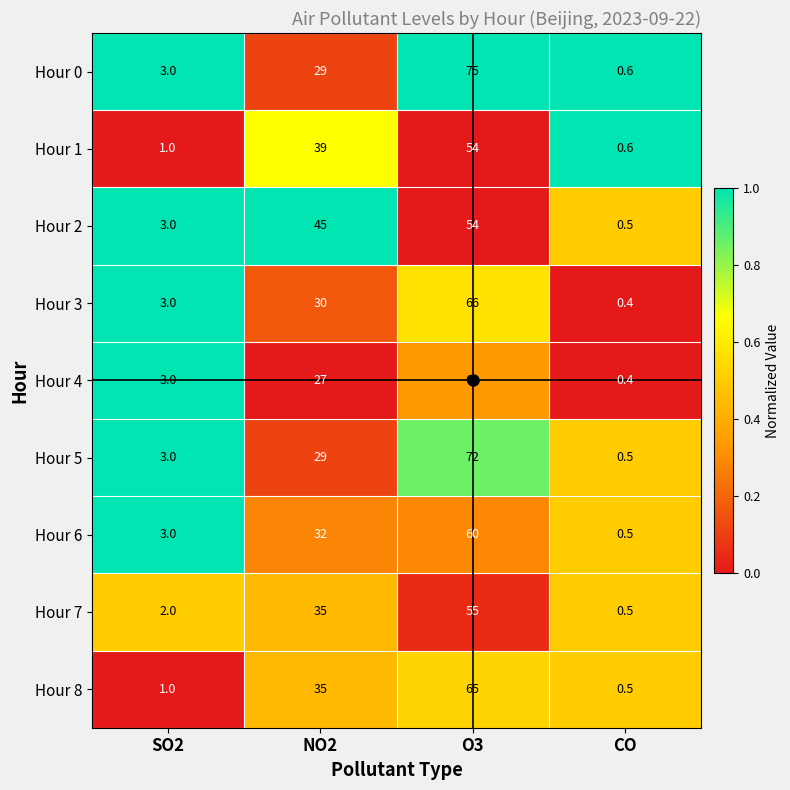

Which category has the lowest value across all series?

CO